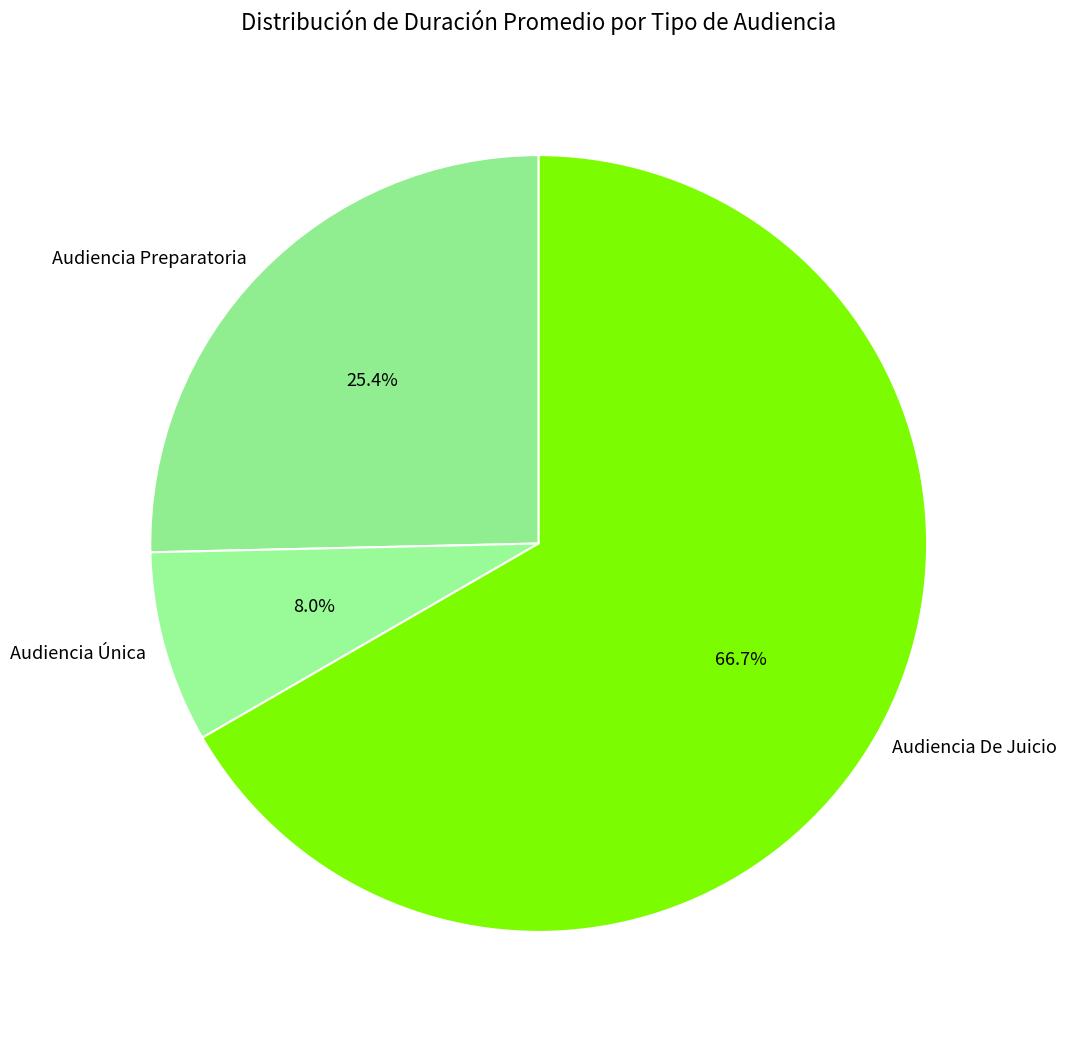

To the nearest percent, what is the combined percentage of Audiencia Preparatoria and Audiencia De Juicio?

92%